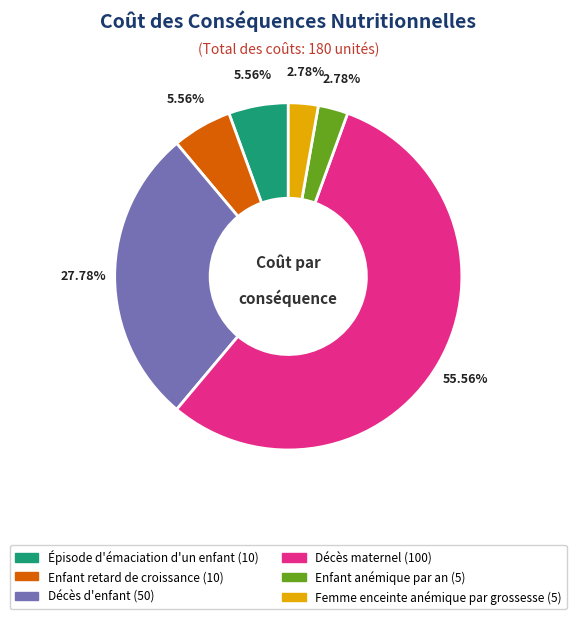

Is there any slice that represents more than half of the pie?

Yes